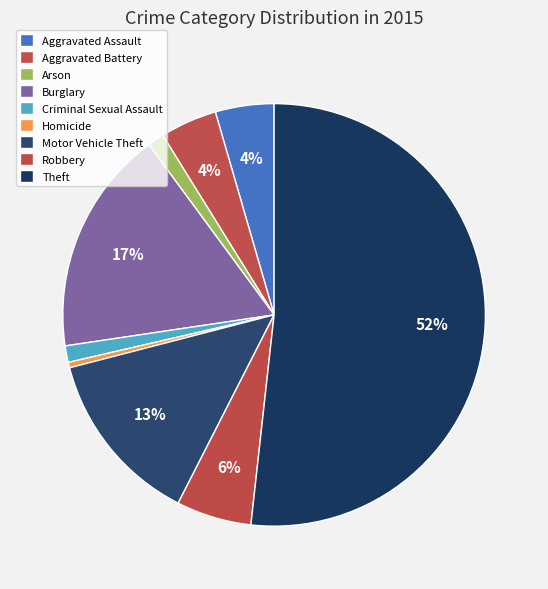

How many slices are in this pie chart?

9